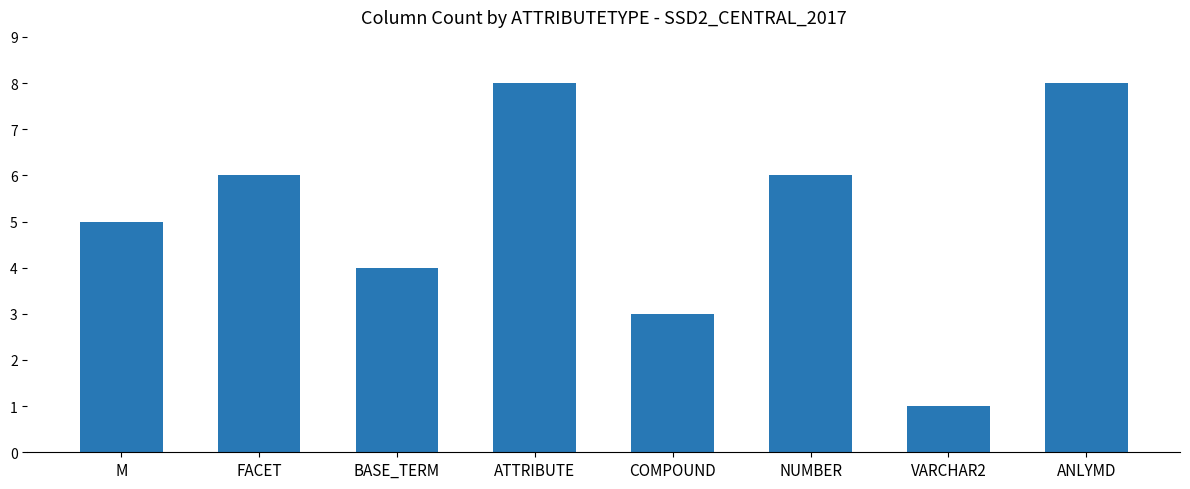

What is the maximum value shown in the chart?

8